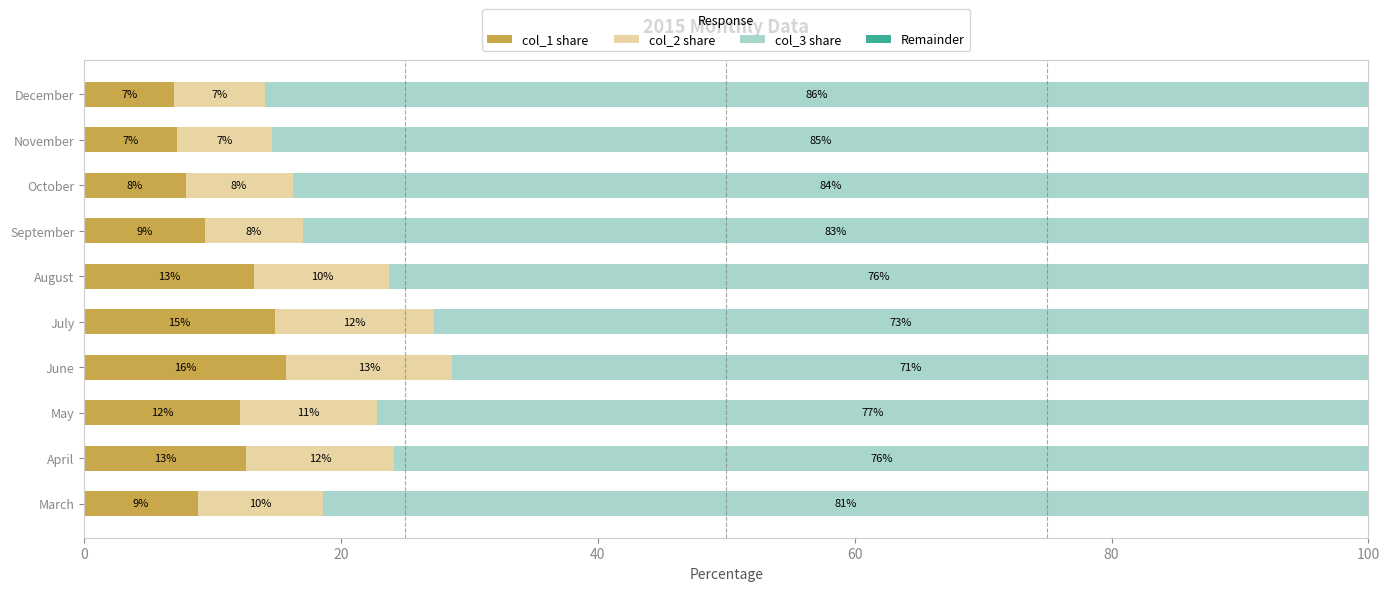

The value of col_1 share at September is 9.4. True or false?

True